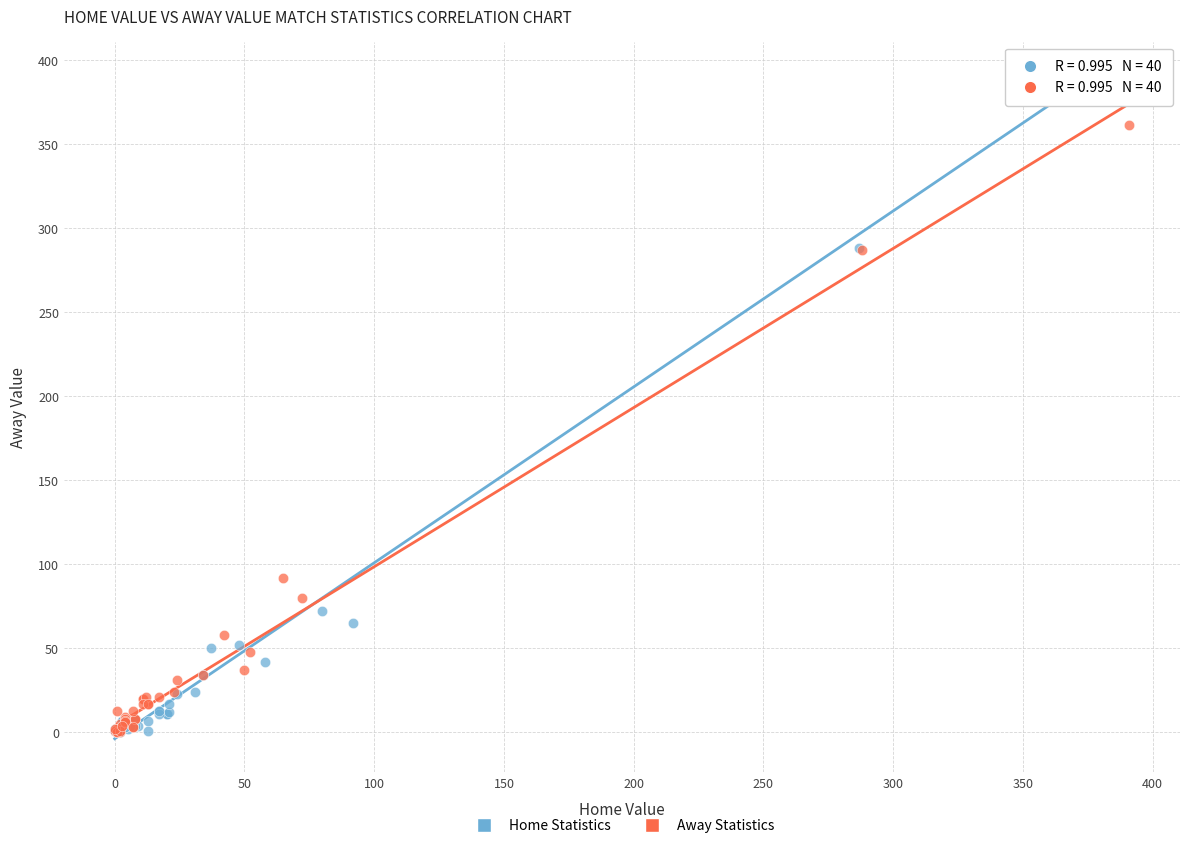

Which series has the widest spread of Y values?

Home Statistics